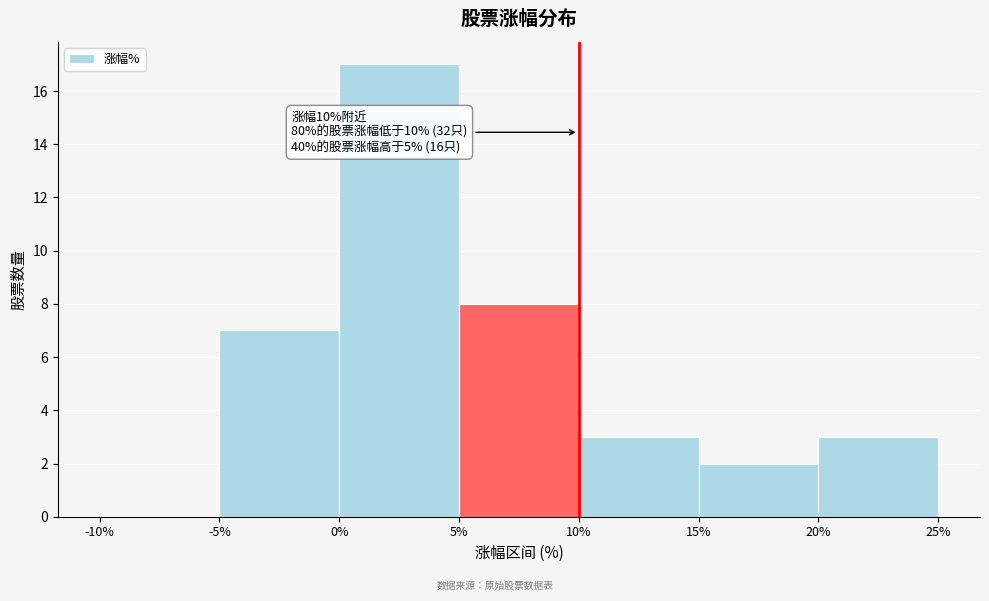

Which range on the x-axis has the tallest bar?

0% to 5%